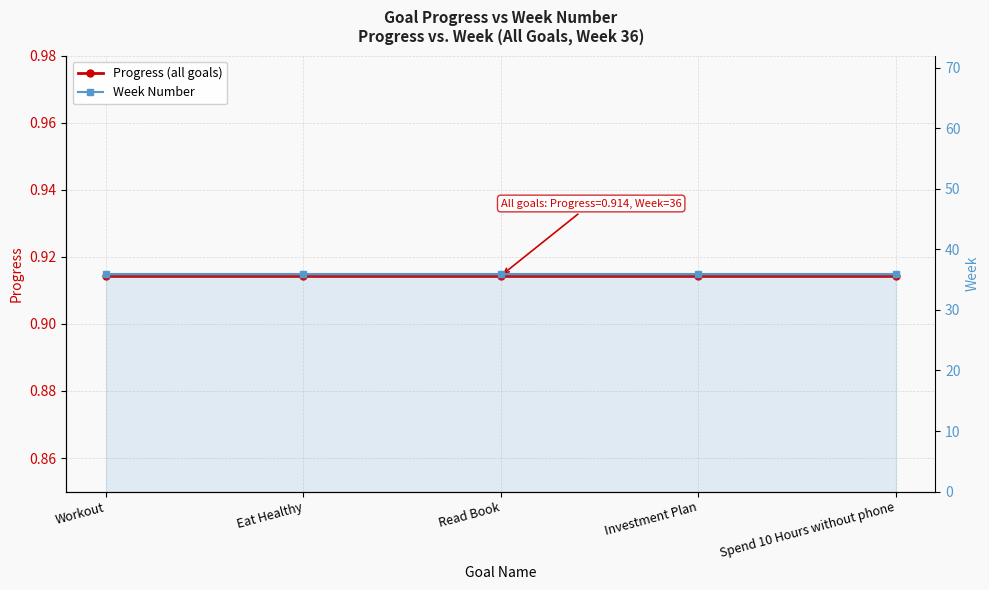

Reading right to left, extract all data points from this chart.

Progress: Spend 10 Hours without phone=0.9	Investment Plan=0.9	Read Book=0.9	Eat Healthy=0.9	Workout=0.9
Week: Spend 10 Hours without phone=36.0	Investment Plan=36.0	Read Book=36.0	Eat Healthy=36.0	Workout=36.0